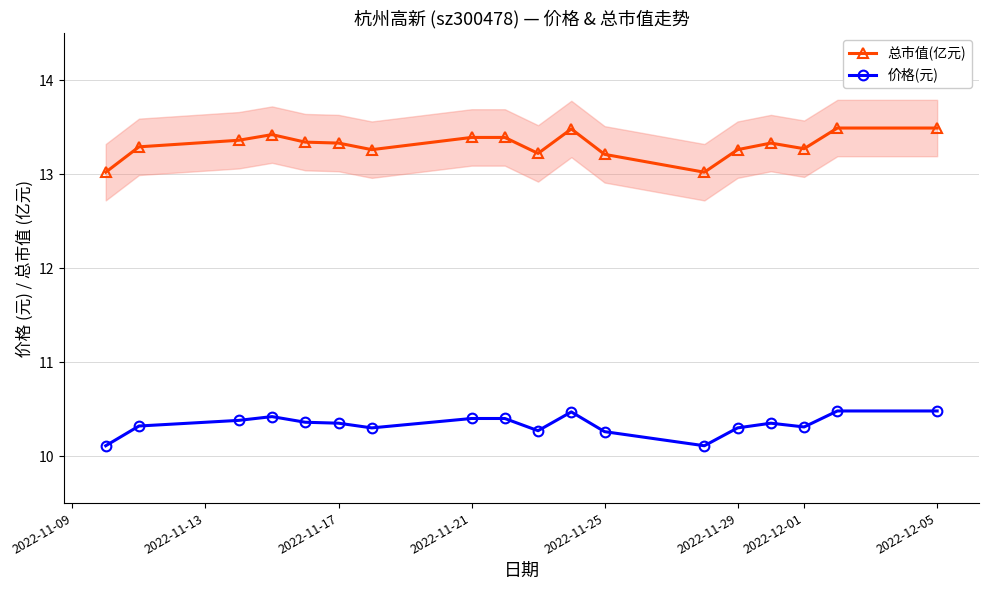

The value of 价格(元) at 2022-11-17 is 10.3. True or false?

True